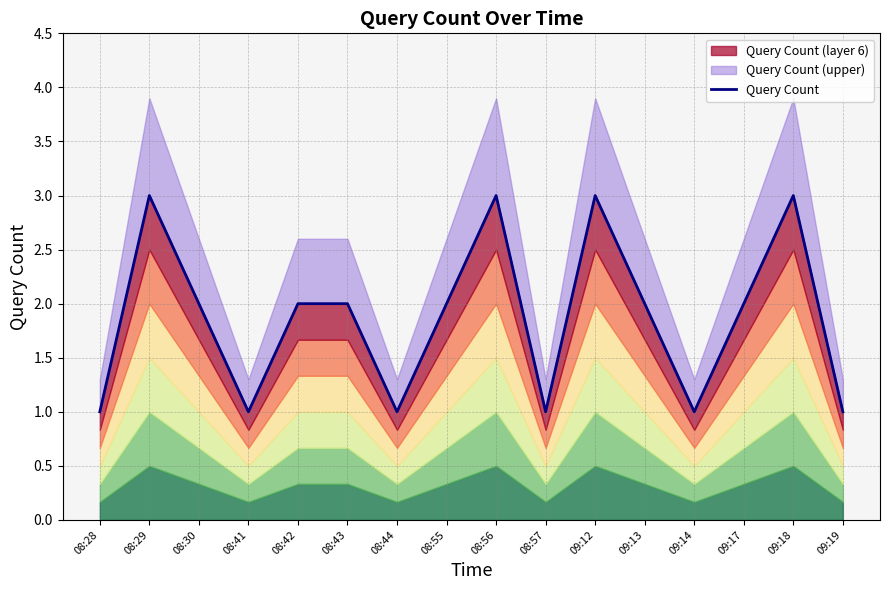

How many data points does each series have?

16